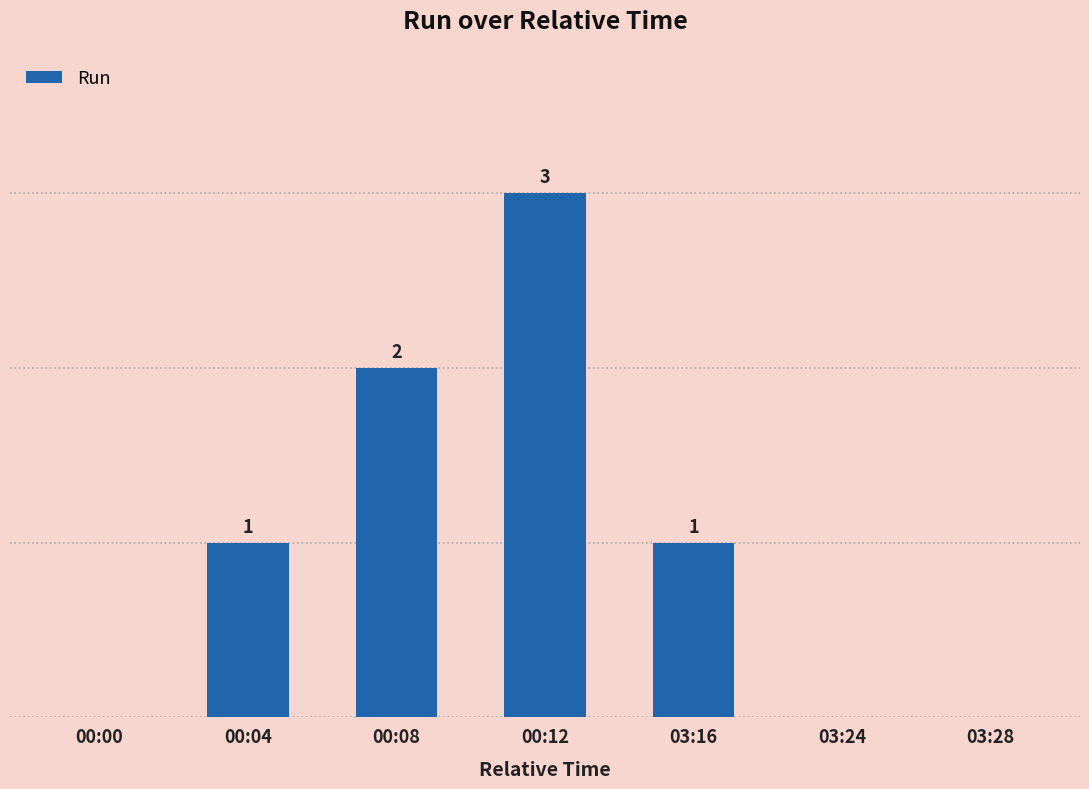

Between 00:08 and 00:12, which is larger?

00:12